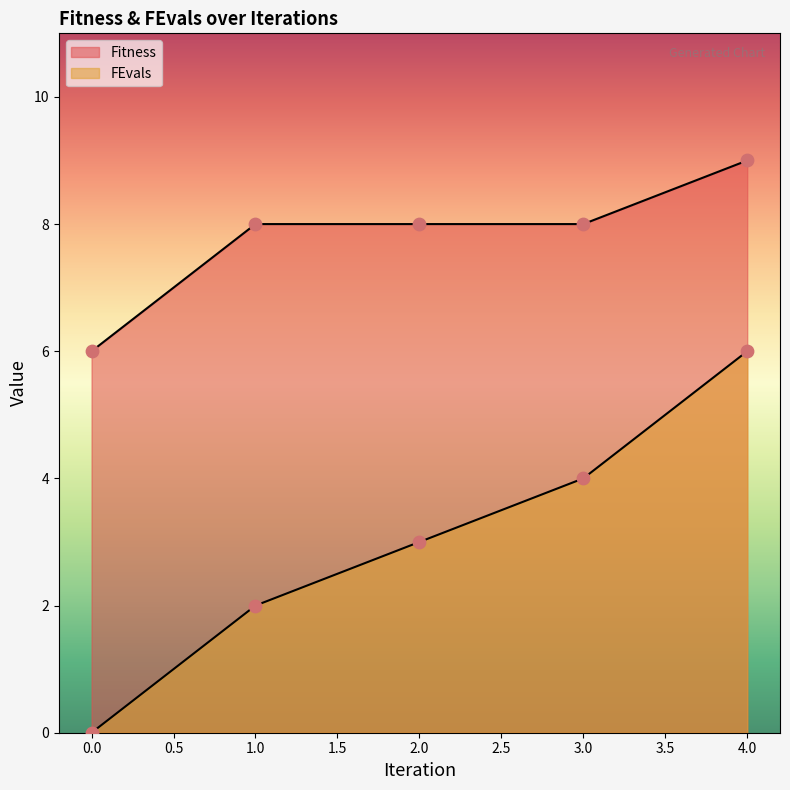

How many lines are shown in the chart?

2